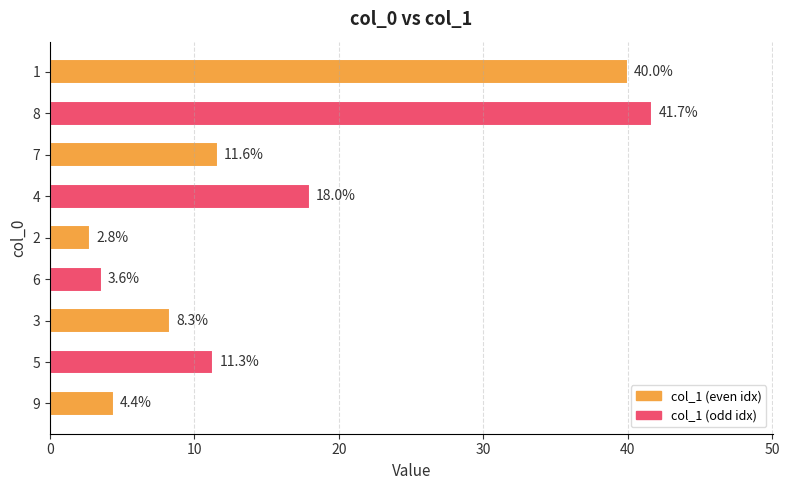

Rank the categories by value from lowest to highest.

2, 6, 9, 3, 5, 7, 4, 1, 8